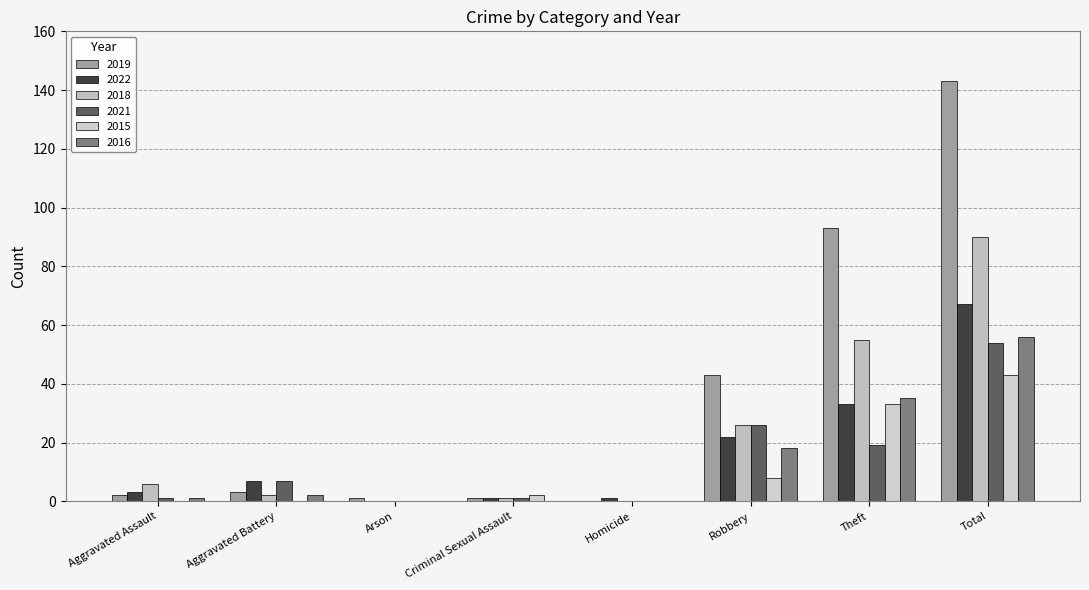

Are the bars grouped side by side (vs. stacked)?

Yes